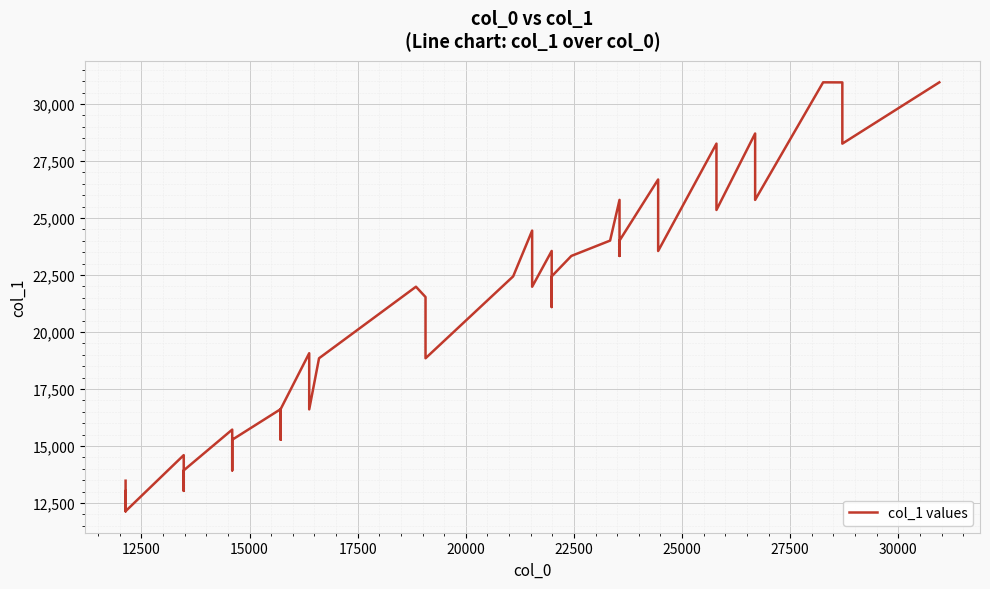

Reading left to right, transcribe all the data shown in this chart.

13479	12138	13034	12141	14600	13034	13931	15720	13931	15275	16617	15275	16620	19069	16607	18848	21986	21534	18848	22440	24447	21986	23554	21095	22440	23336	24009	25795	23336	24009	26689	23554	28261	25353	28705	25795	30950	30947	28261	30950